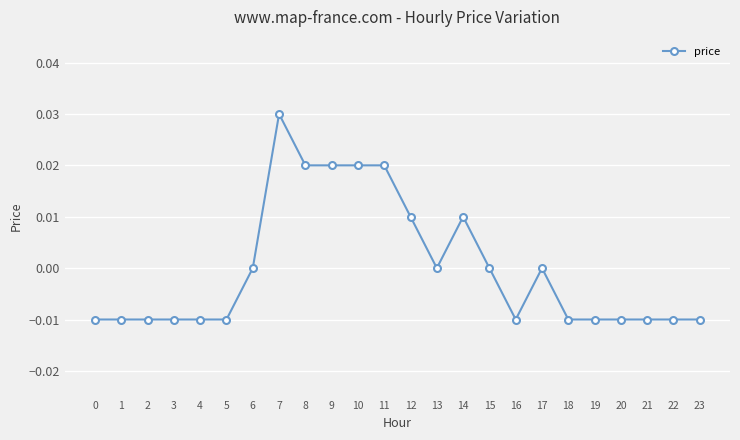

Count the number of data series in this chart.

1